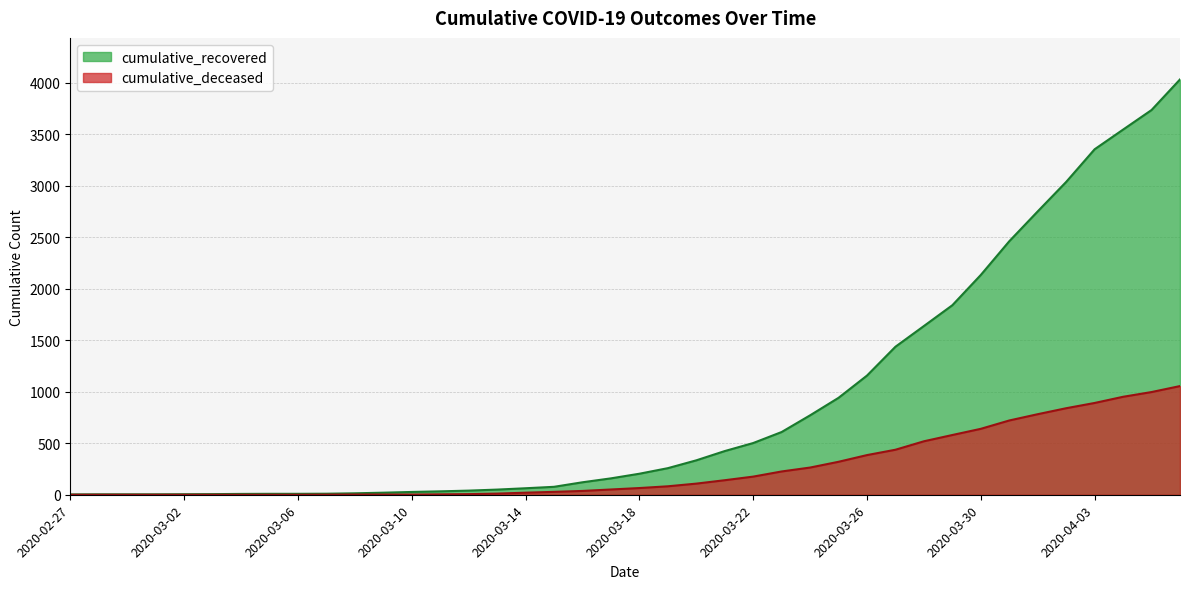

What position from the right is 2020-03-28?

10